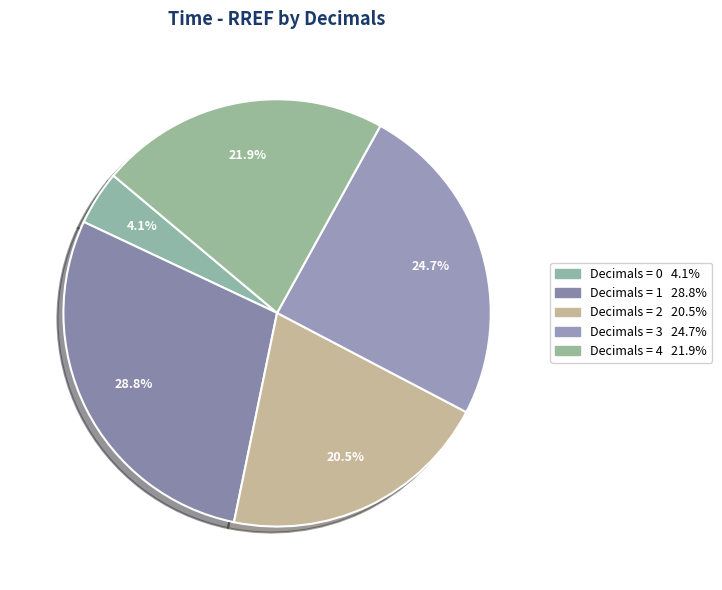

How many slices are in this pie chart?

5